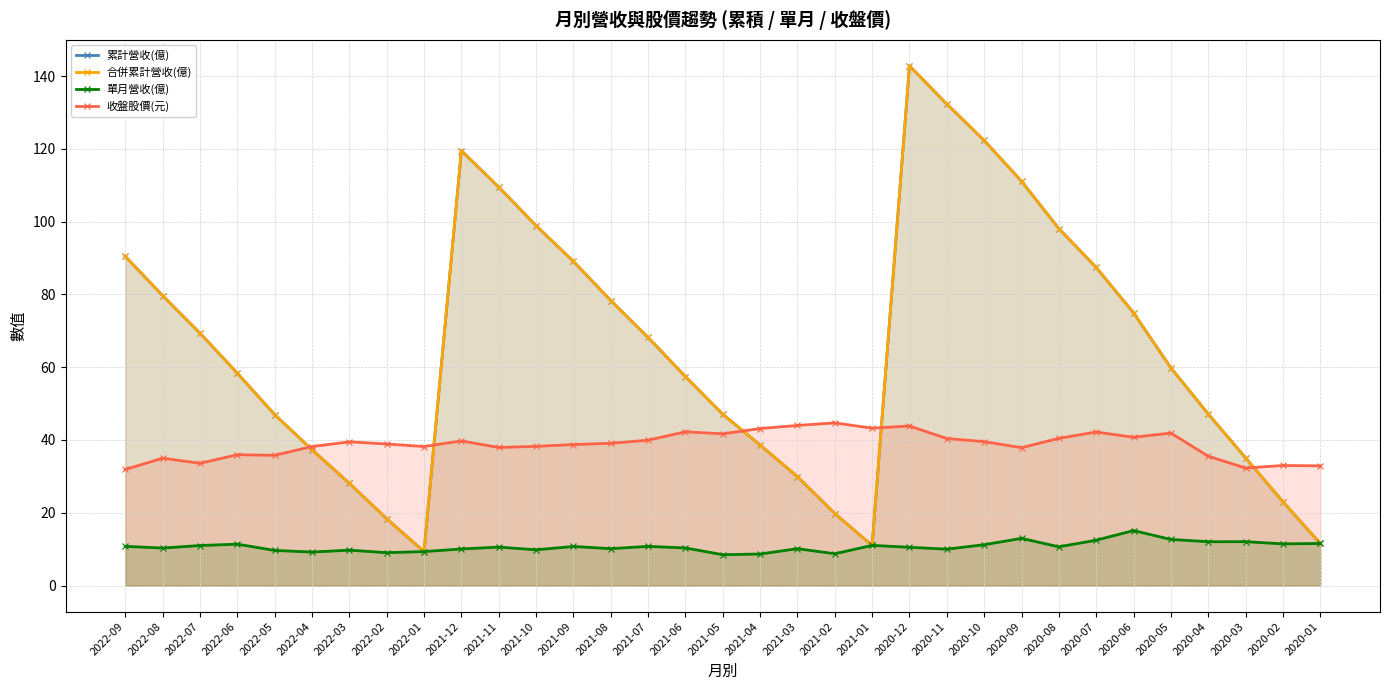

At 2022-07, list the series in order from largest to smallest.

累計營收(億), 合併累計營收(億), 收盤股價(元), 單月營收(億)